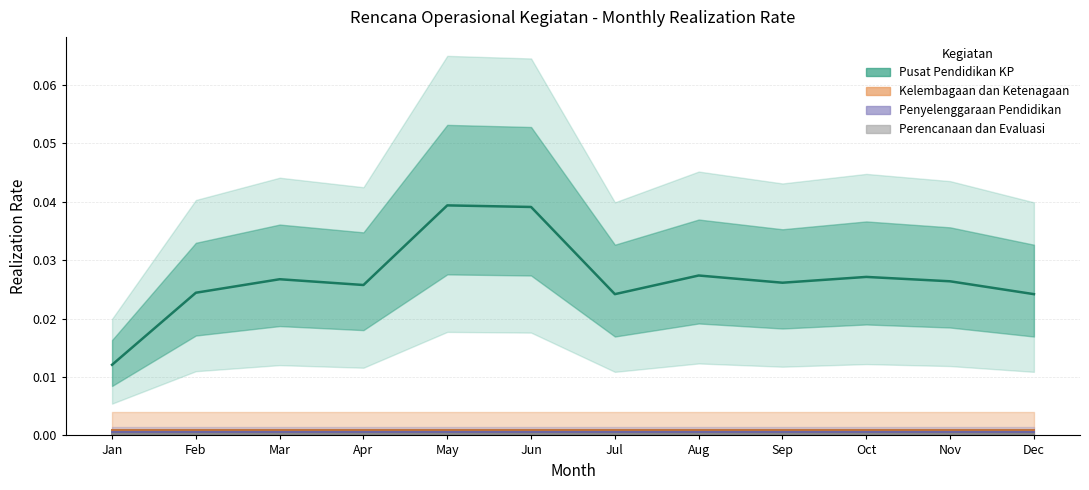

At which category does the chart reach its minimum across all series?

Jan